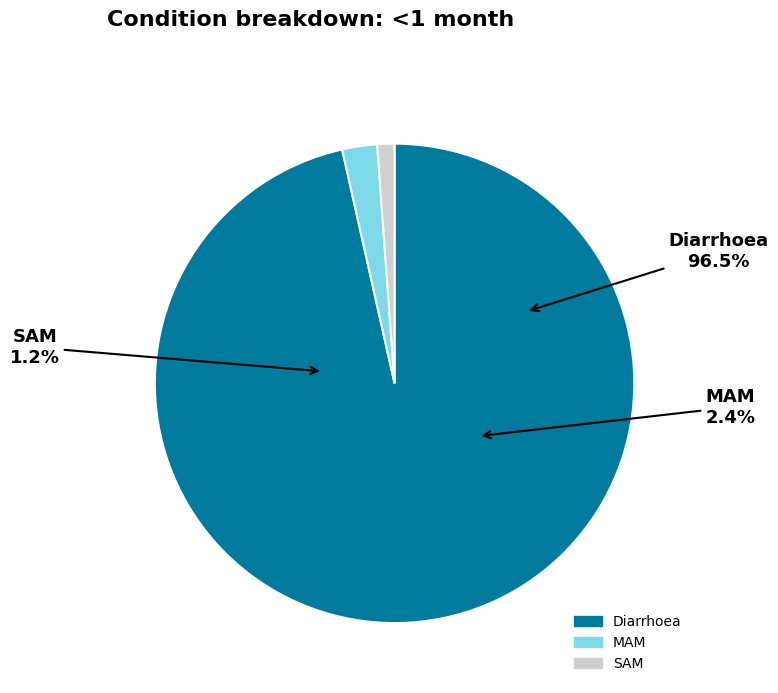

Is it true that Diarrhoea is 96% of the pie?

True